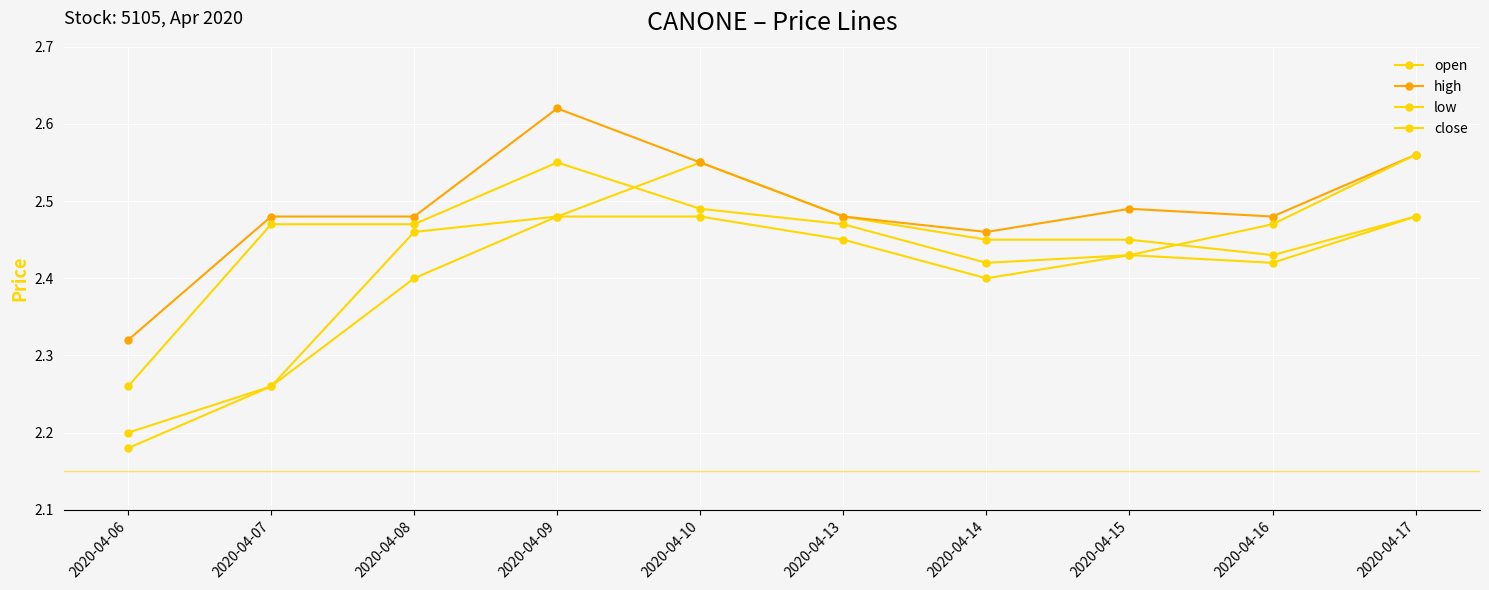

How many lines are shown in the chart?

4